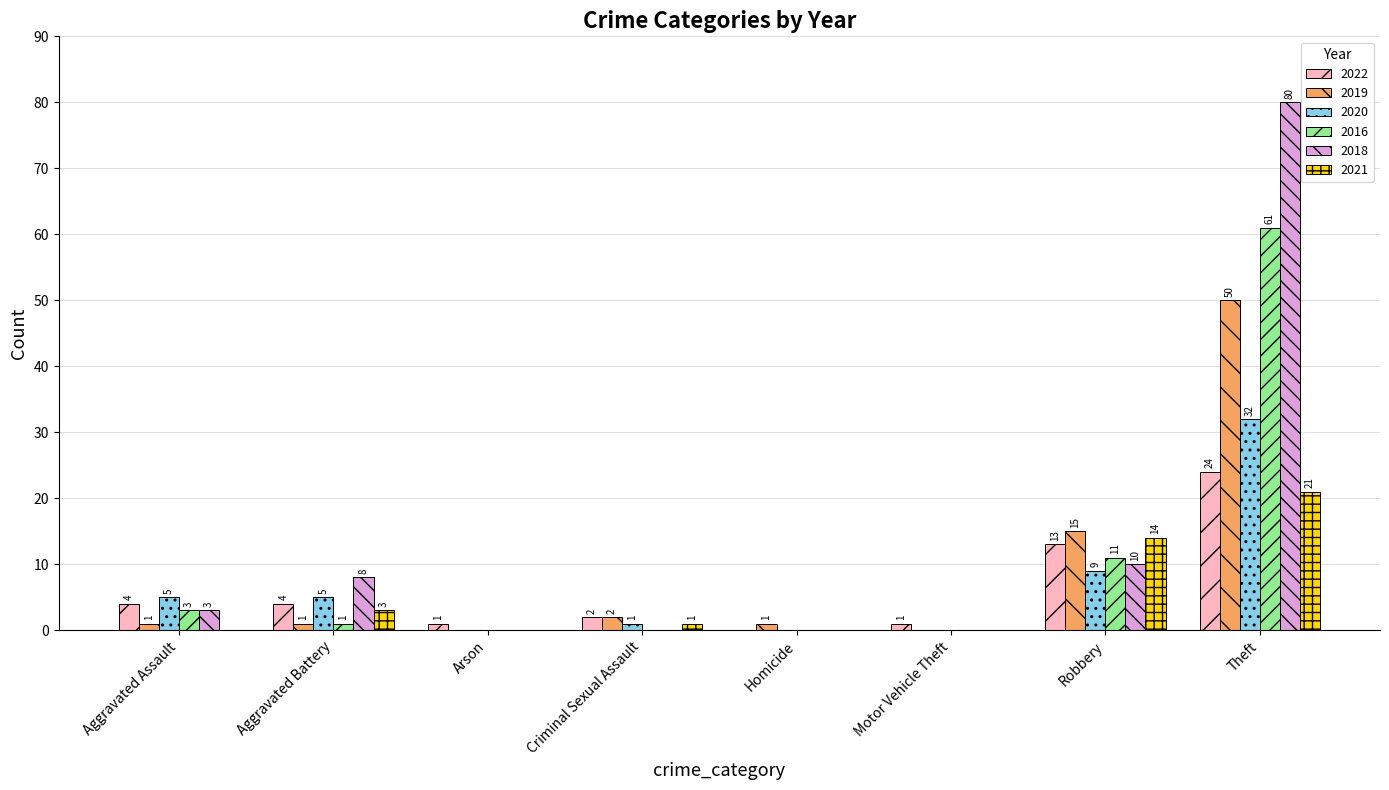

At which category is the sum across all series the highest?

Theft